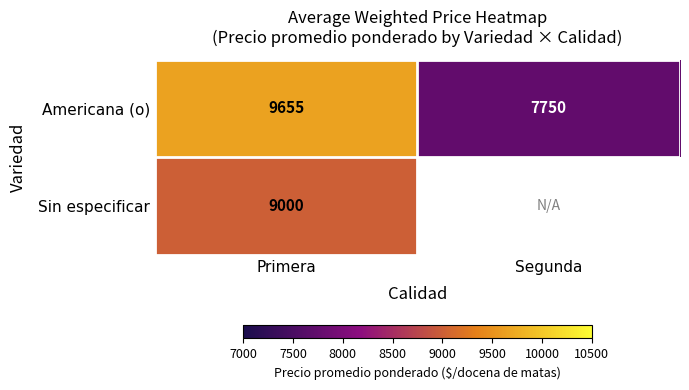

The Sin especificar series shows 3438.9 at Primera. True or false?

False